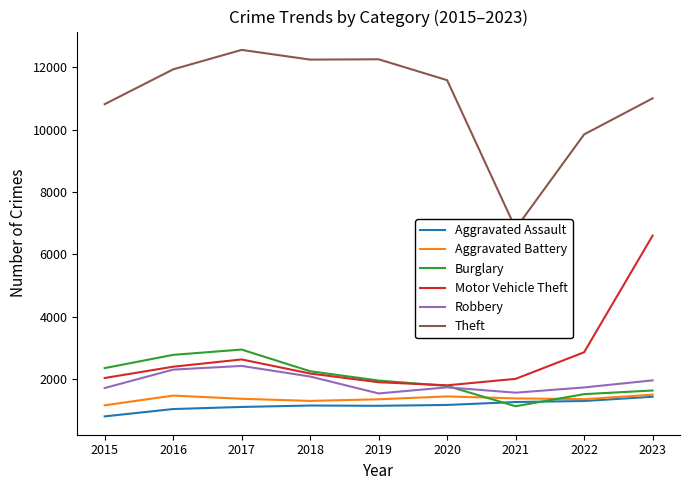

True or false: Motor Vehicle Theft and Aggravated Assault intersect in this chart.

False